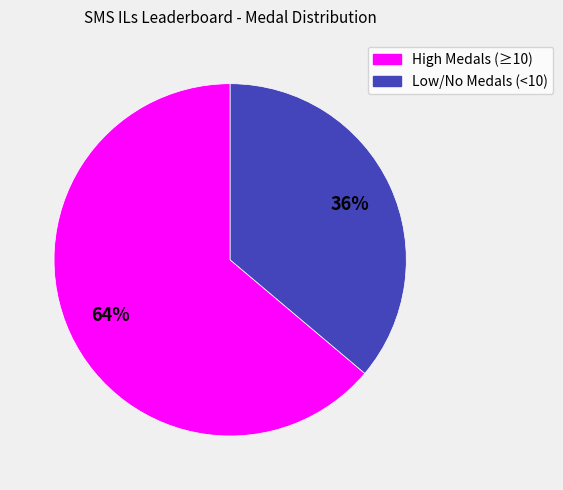

Does any single category account for the majority?

Yes